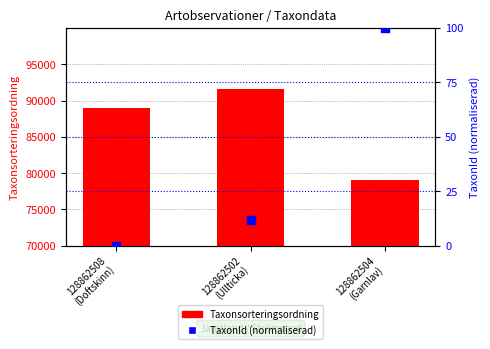

Which series reaches the minimum Y coordinate?

TaxonId (normaliserad)